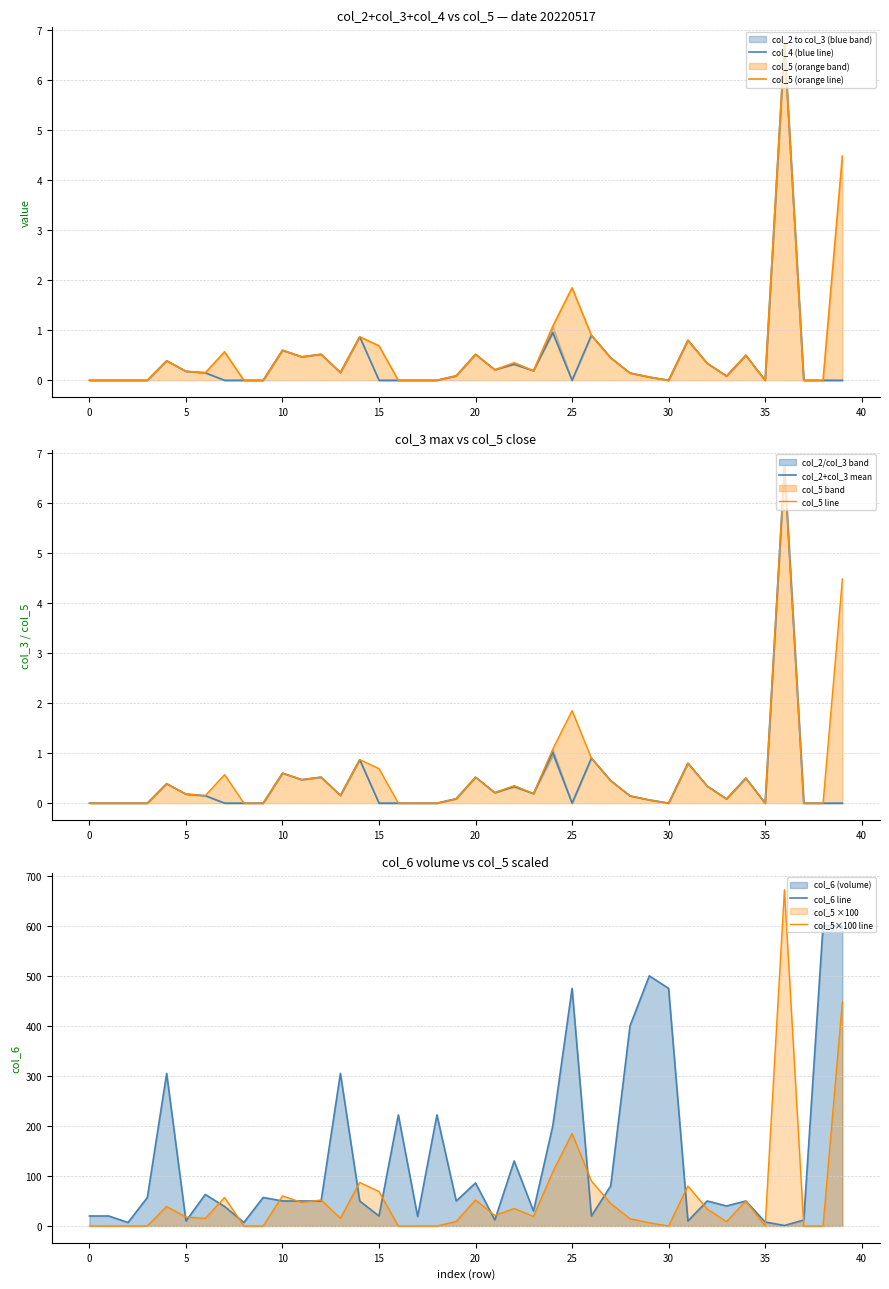

Where is col_5 (orange line) nearest to the value 3?

25